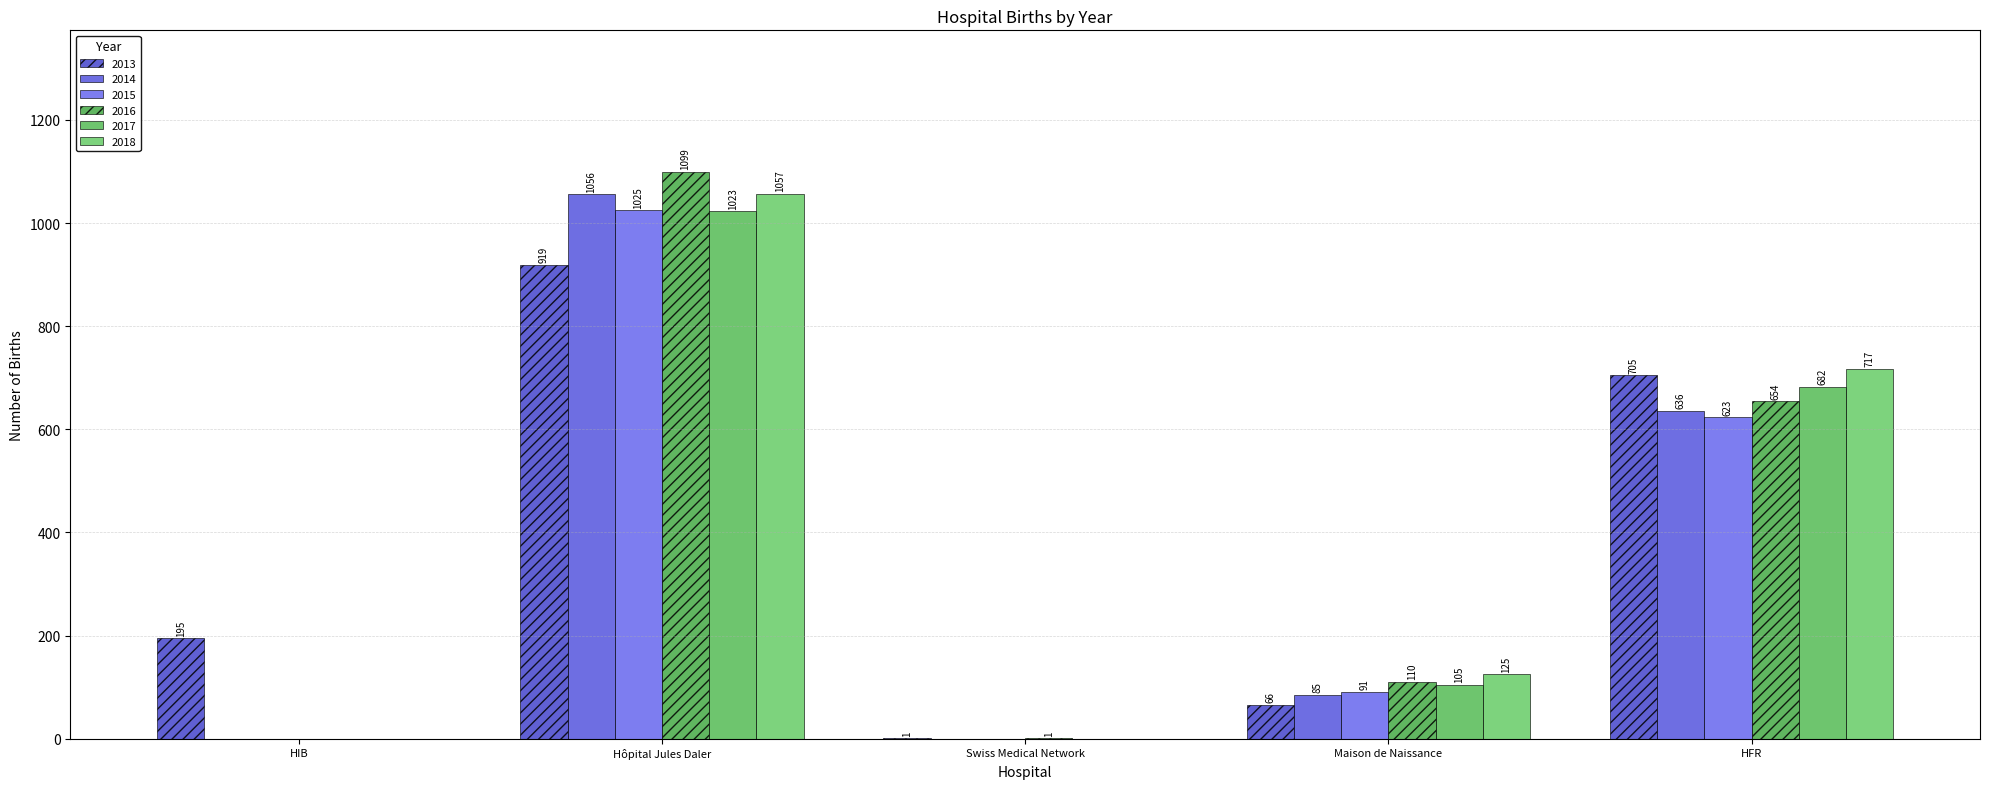

How many distinct data groups are displayed?

6